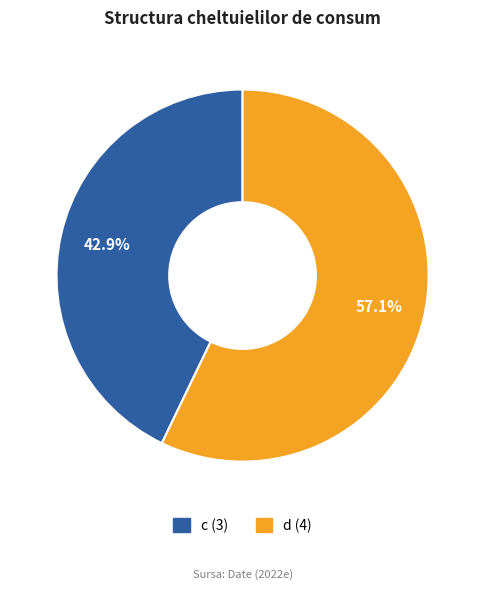

Is d the majority of the pie?

Yes